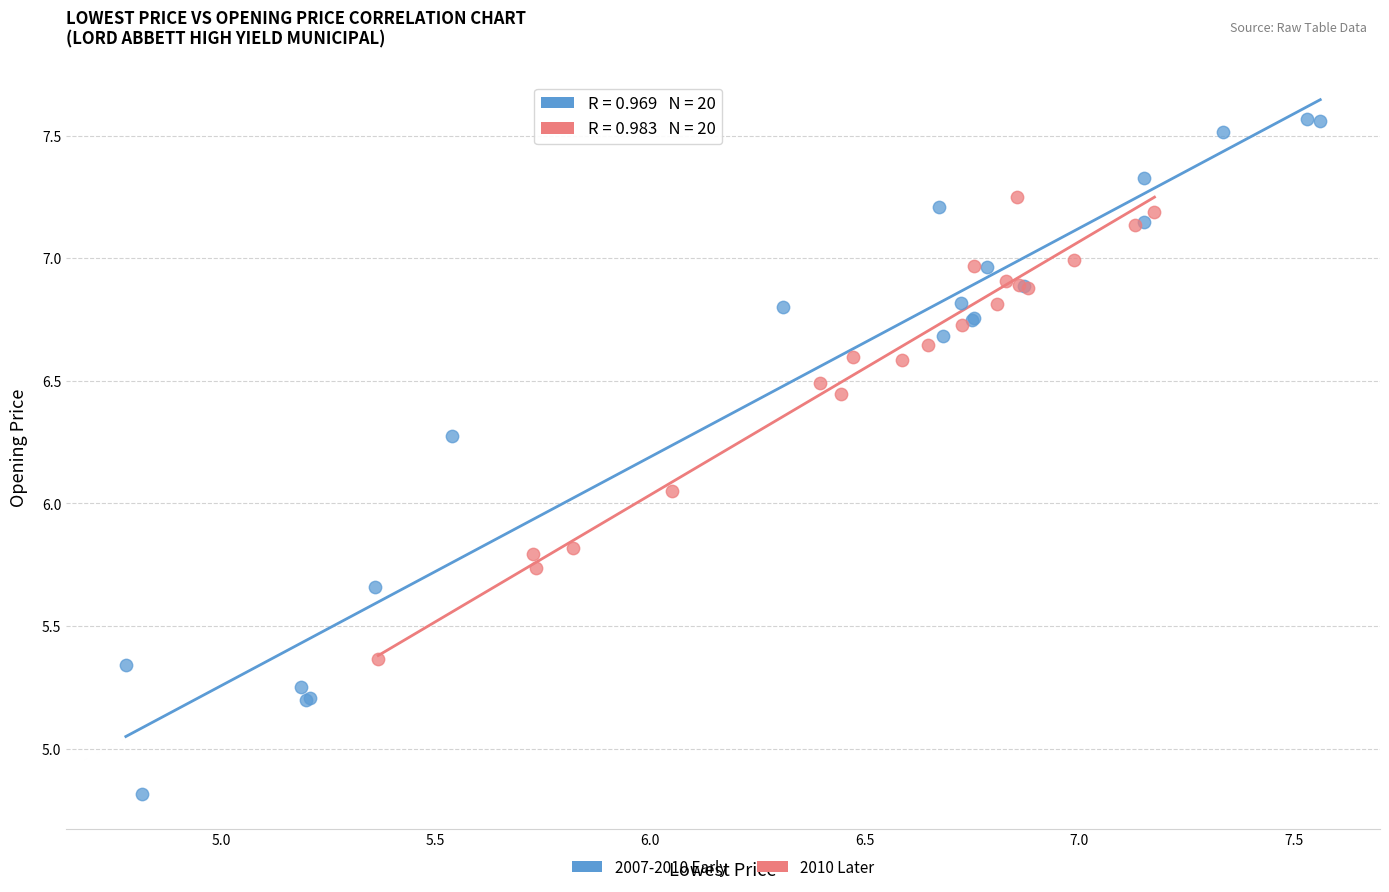

What are all the series names shown in the legend?

2007-2010 Early, 2010 Later